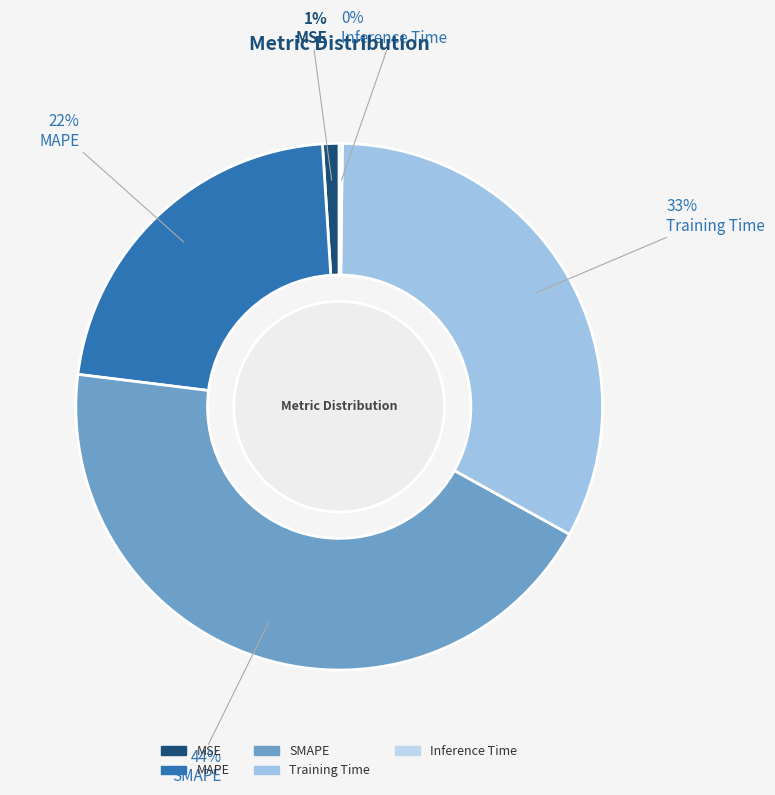

The SMAPE slice represents 44% of the pie. True or false?

True